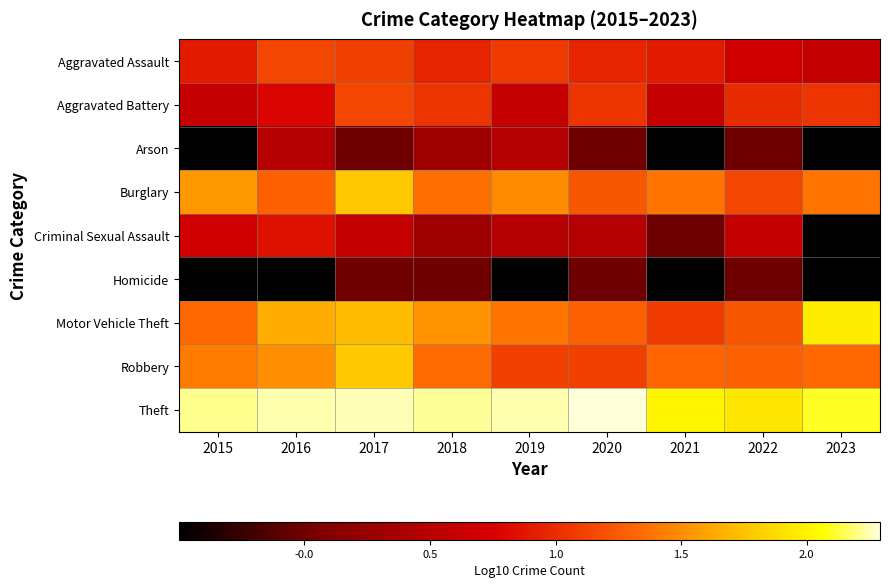

Where is Theft nearest to the value 2?

2021